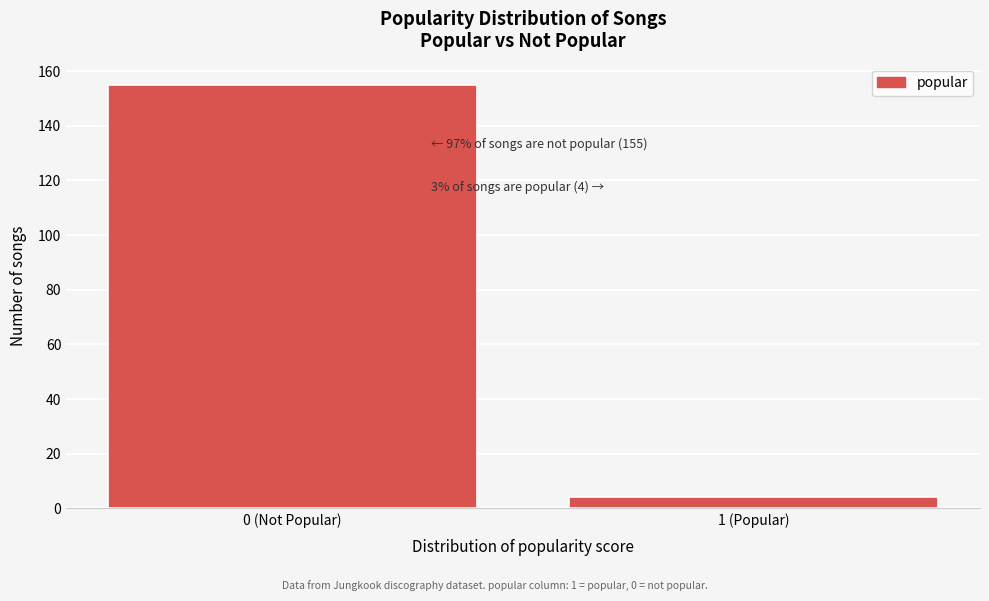

Reading right to left, transcribe all the data shown in this chart.

1 (Popular)=4	0 (Not Popular)=155